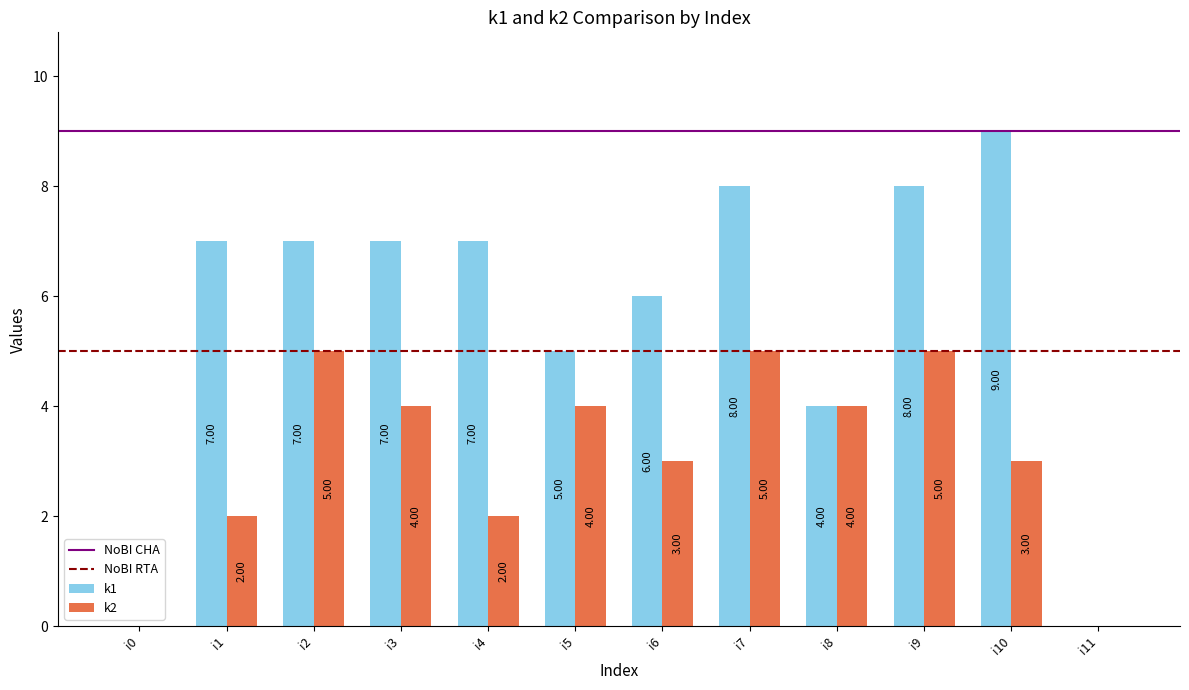

Count the number of data series in this chart.

2